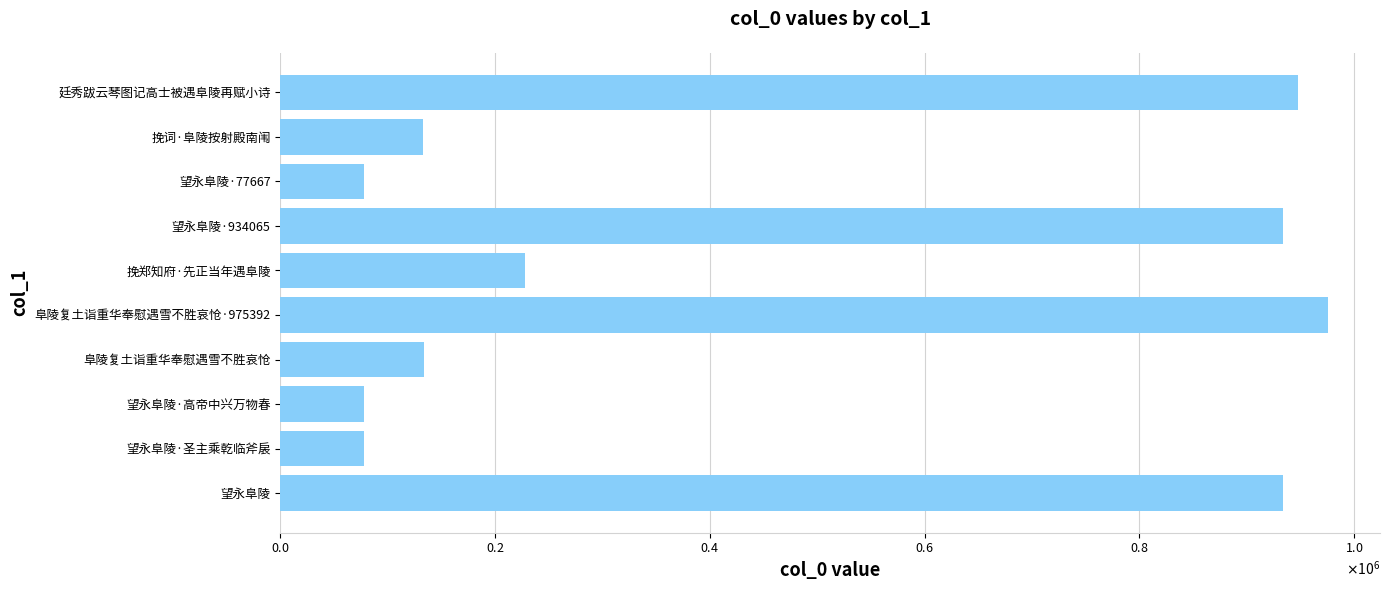

Are the bars horizontal?

Yes